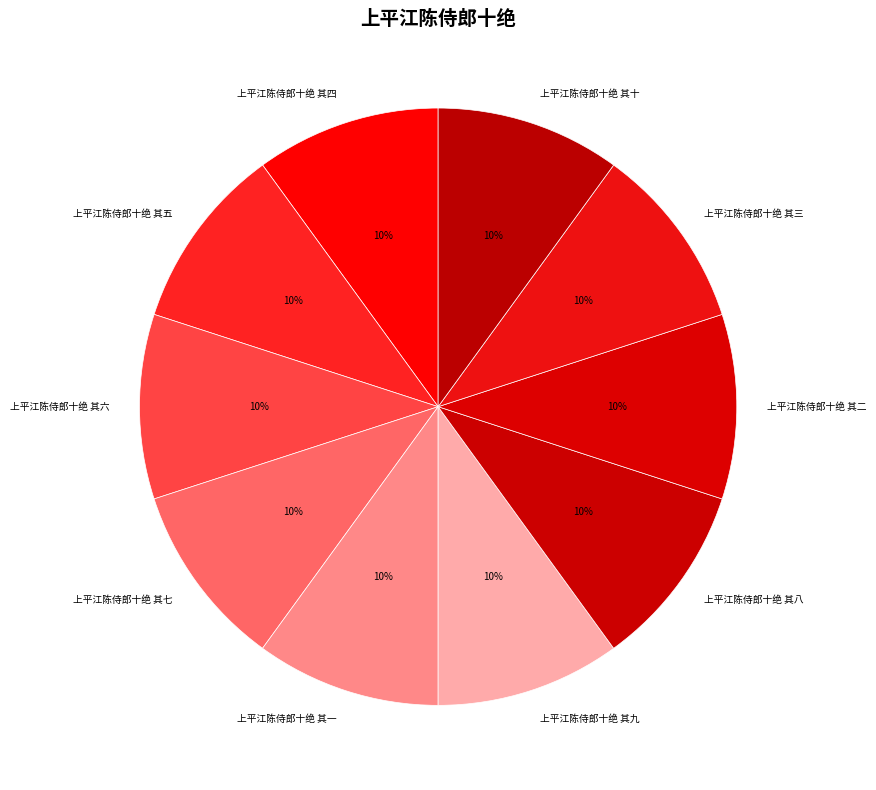

Does any single category account for the majority?

No